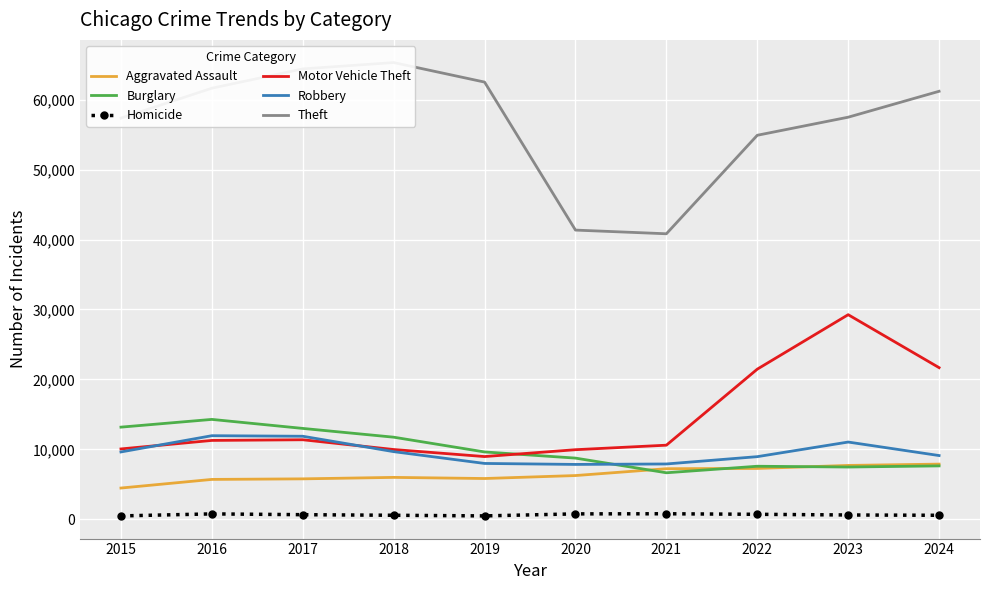

Reading right to left, list all the values displayed in this chart.

Aggravated Assault: 7900	7712	7281	7242	6265	5841	6002	5793	5713	4480
Burglary: 7646	7482	7594	6662	8758	9638	11747	13001	14289	13184
Homicide: 587	629	727	805	787	499	588	672	786	496
Motor Vehicle Theft: 21685	29254	21470	10605	9959	8978	9985	11380	11285	10068
Robbery: 9123	11053	8965	7920	7855	7995	9681	11881	11960	9638
Theft: 61183	57480	54897	40819	41346	62498	65289	64386	61623	57352